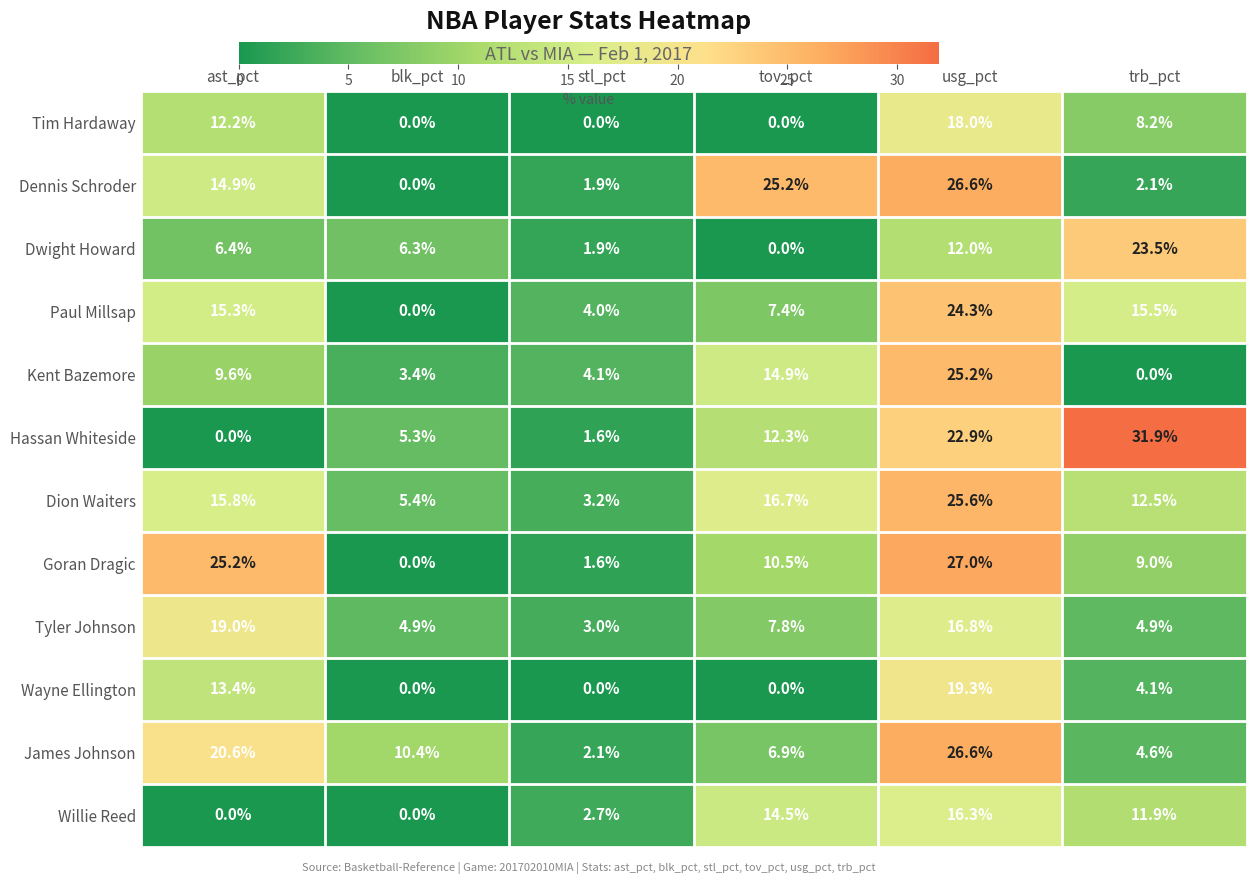

Rank the categories by Dennis Schroder value from highest to lowest.

usg_pct, tov_pct, ast_pct, trb_pct, stl_pct, blk_pct